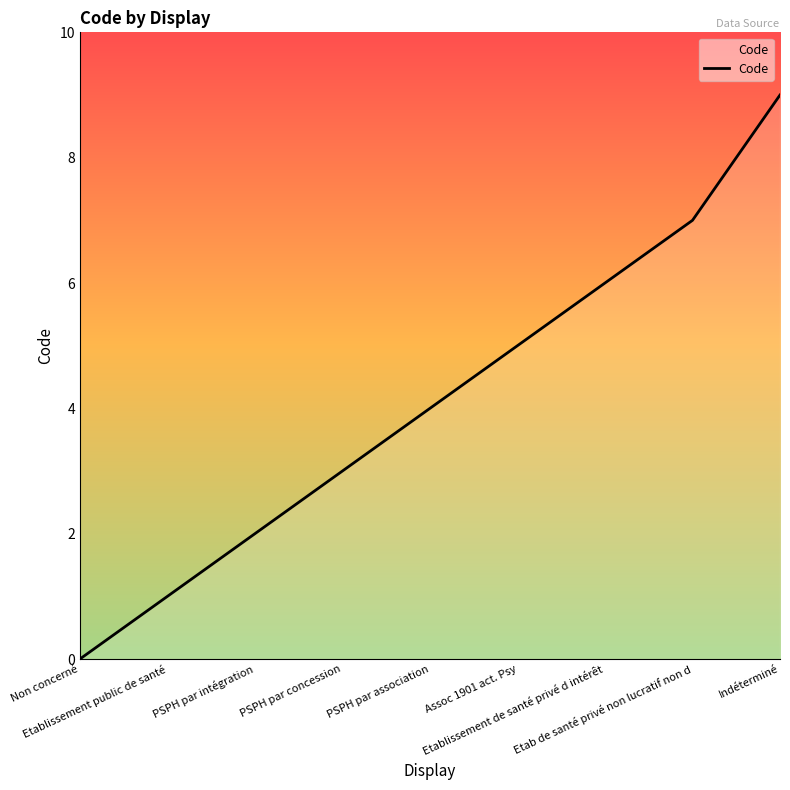

What is the average value?

4